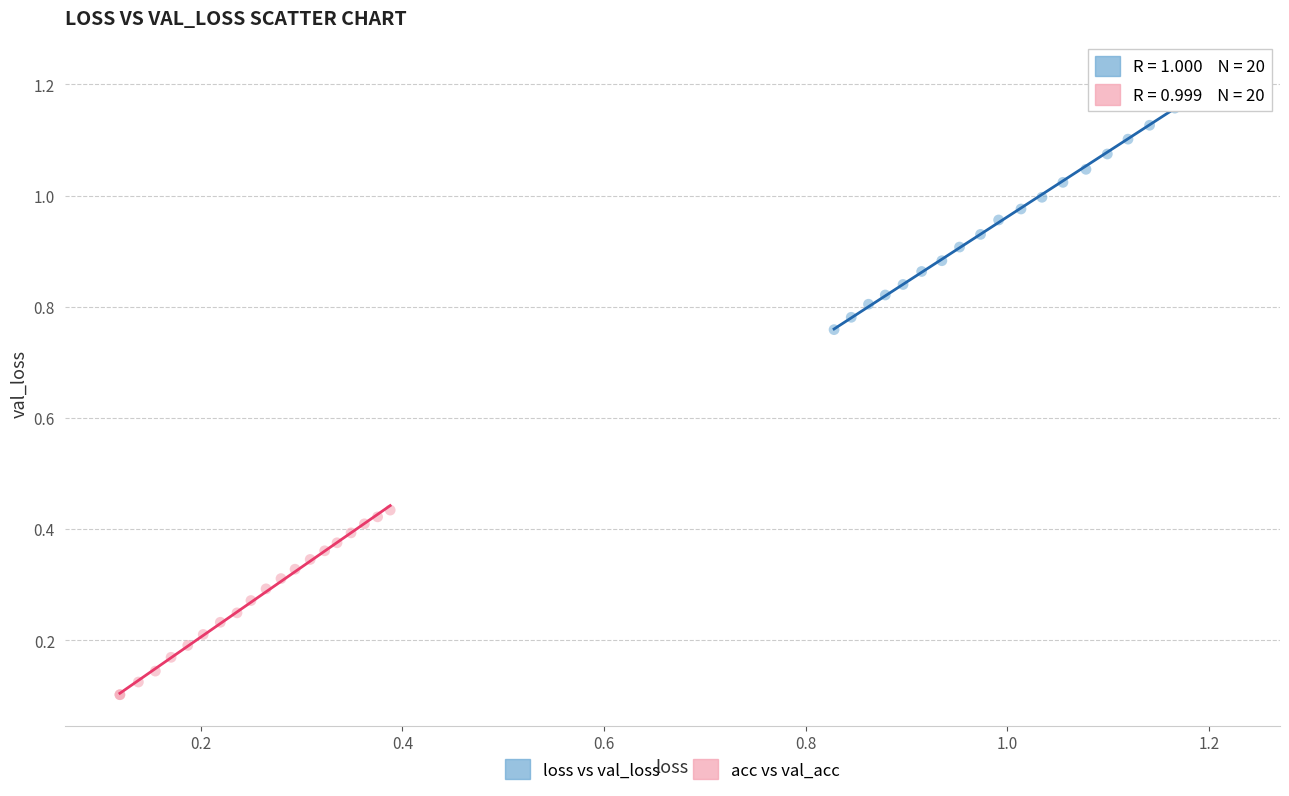

Which series has the largest Y range (max minus min)?

loss vs val_loss